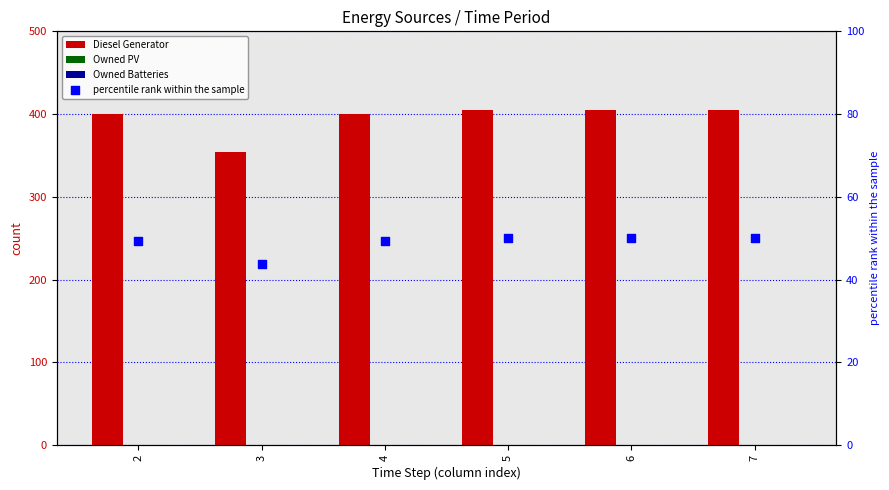

Which series reaches the minimum Y coordinate?

Owned PV